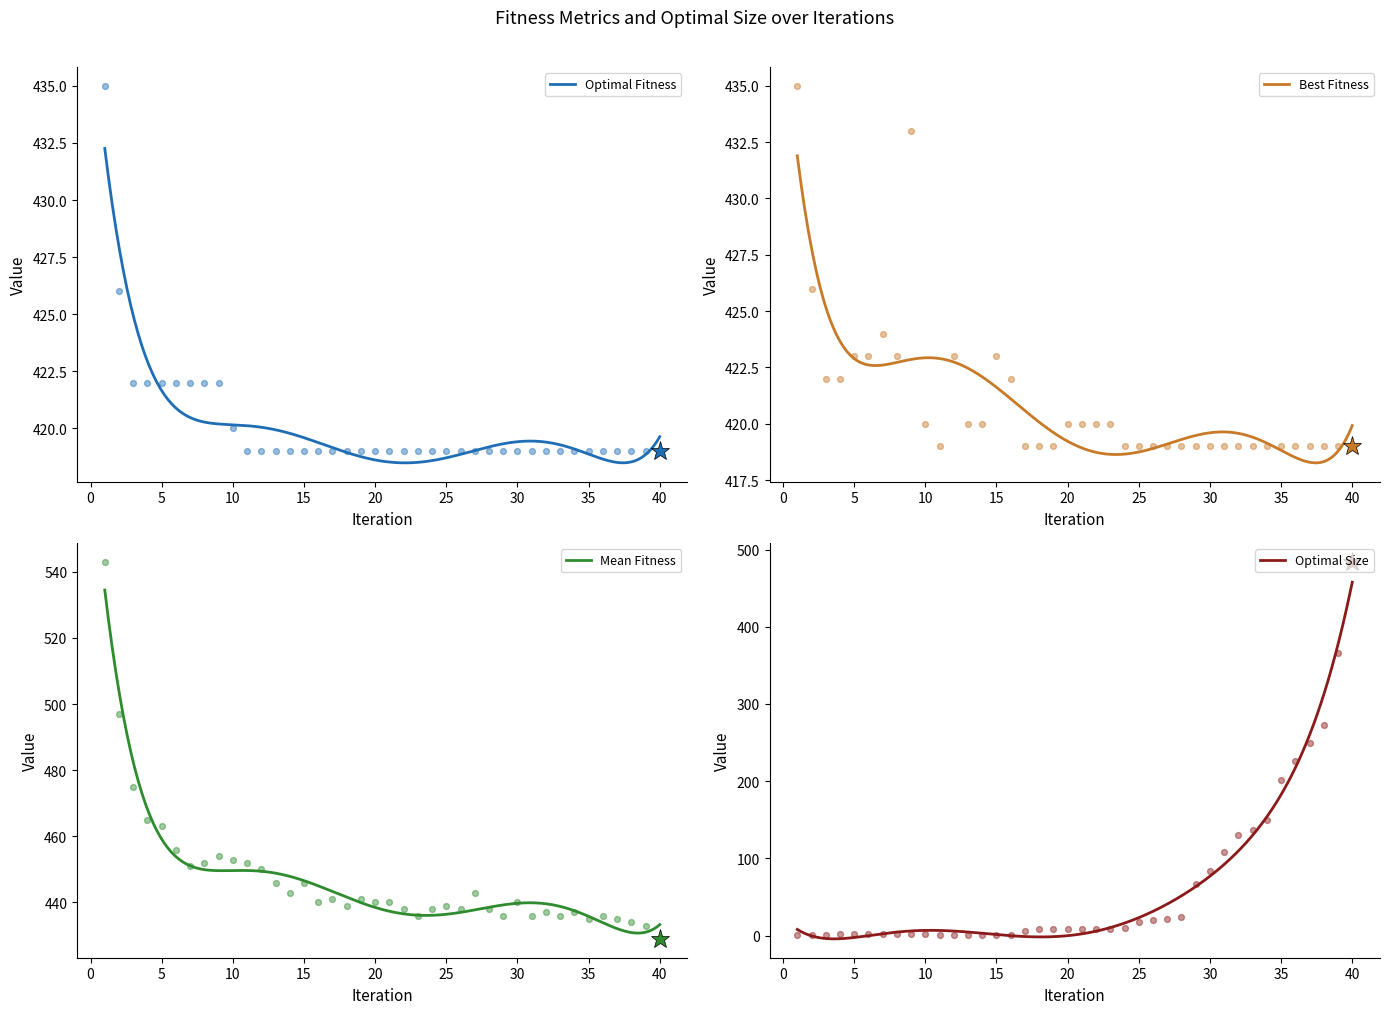

Which series reaches the maximum Y coordinate?

Mean Fitness